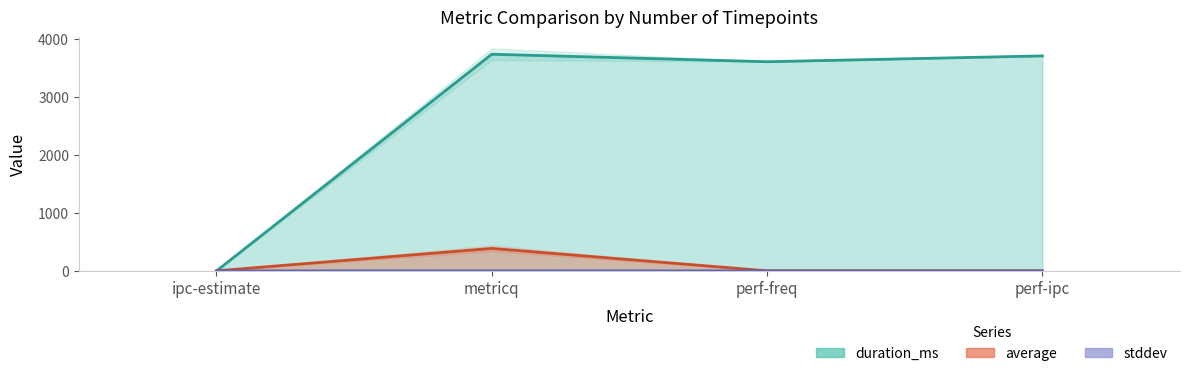

Where does the duration_ms series first go above 3702?

metricq